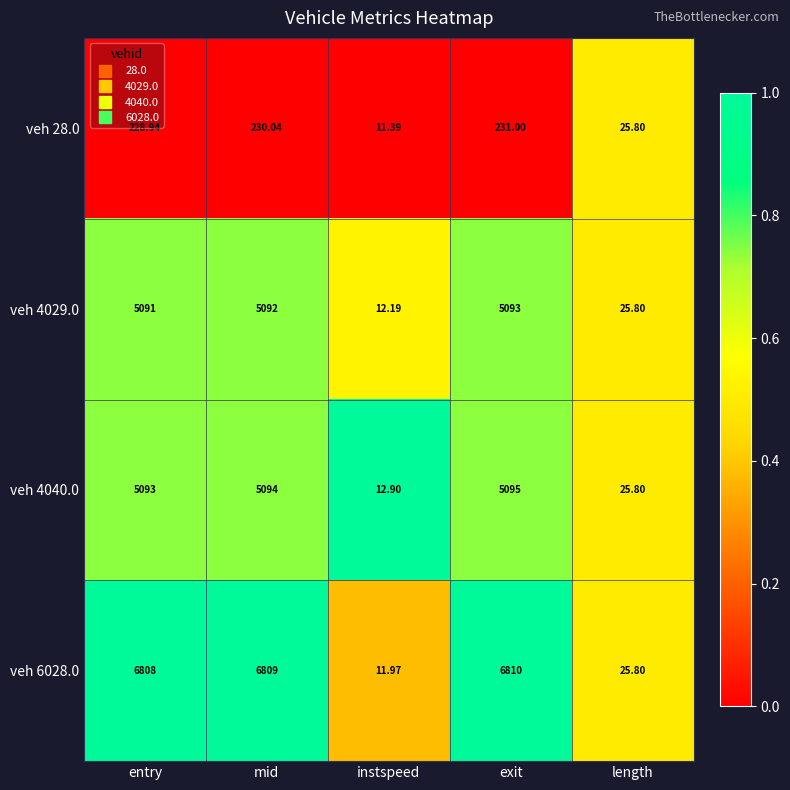

At which category is the sum across all series the highest?

exit